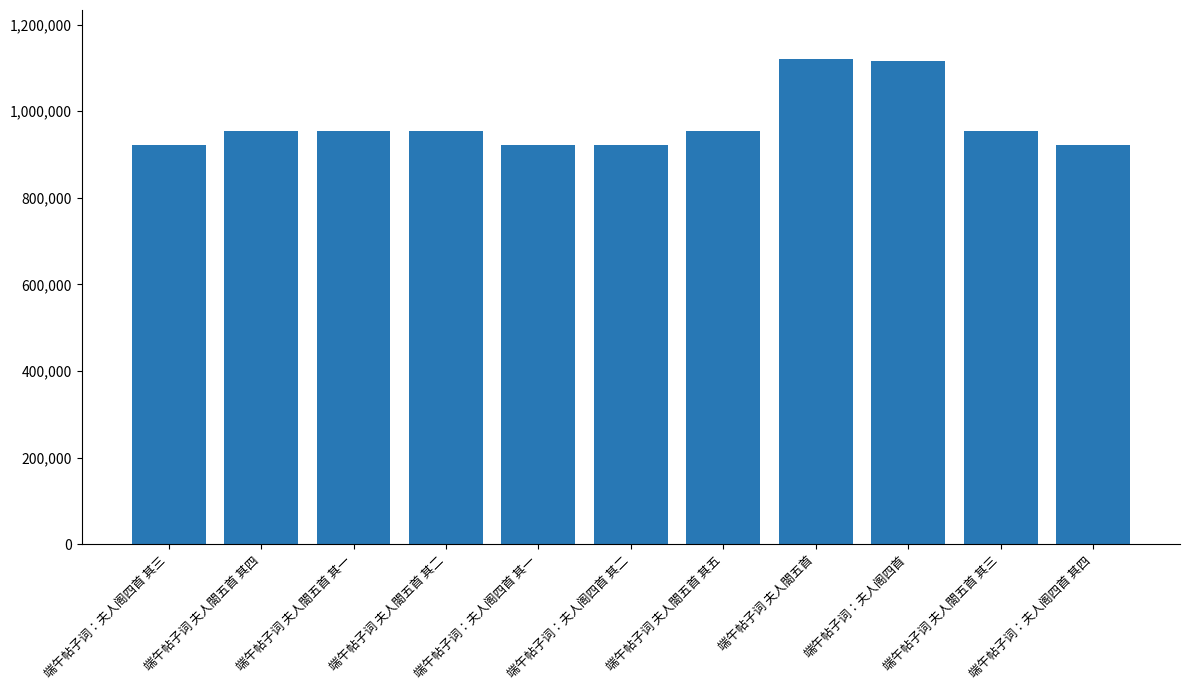

Between 端午帖子词 夫人閤五首 其三 and 端午帖子词：夫人阁四首 其四, which is larger?

端午帖子词 夫人閤五首 其三